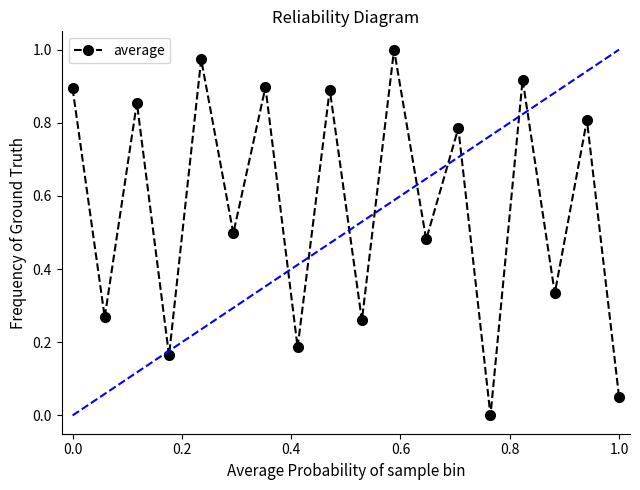

What is the sum of all values?

10.3